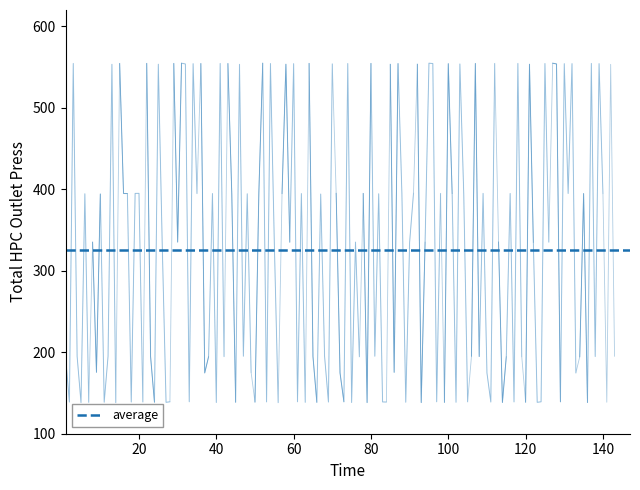

Where is 234_t1 nearest to the value 346?

8